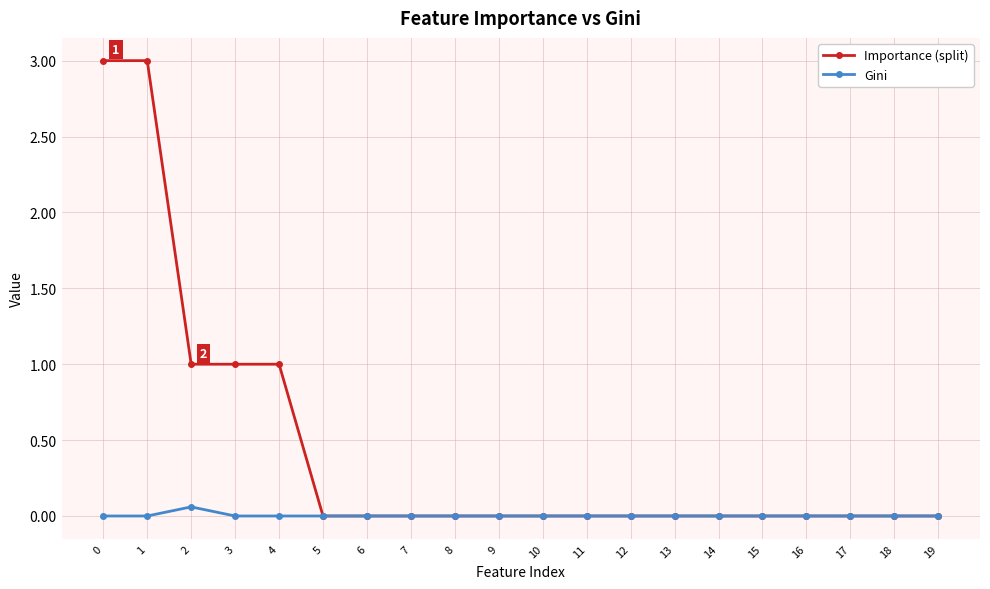

List the series in order of their peak value, lowest first.

Gini, Importance (split)